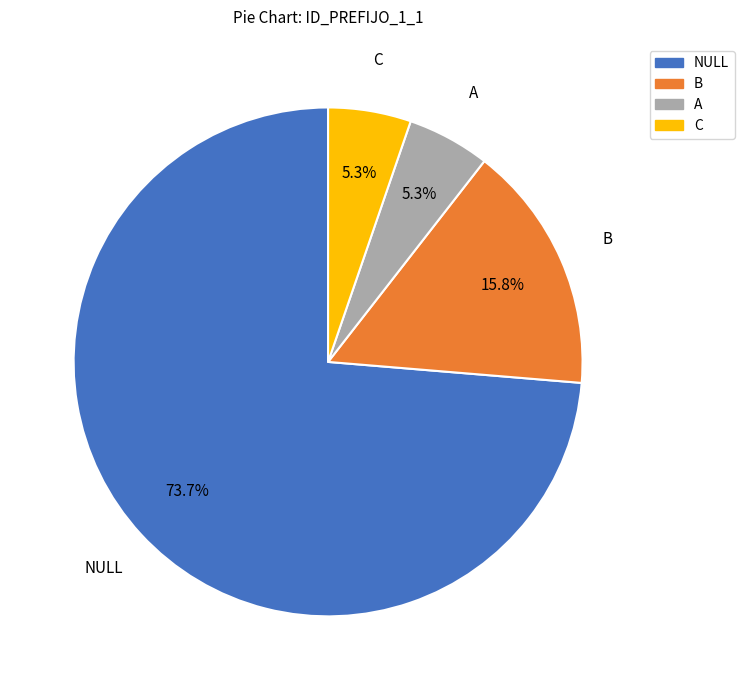

Is the sum of A and B greater than half?

No